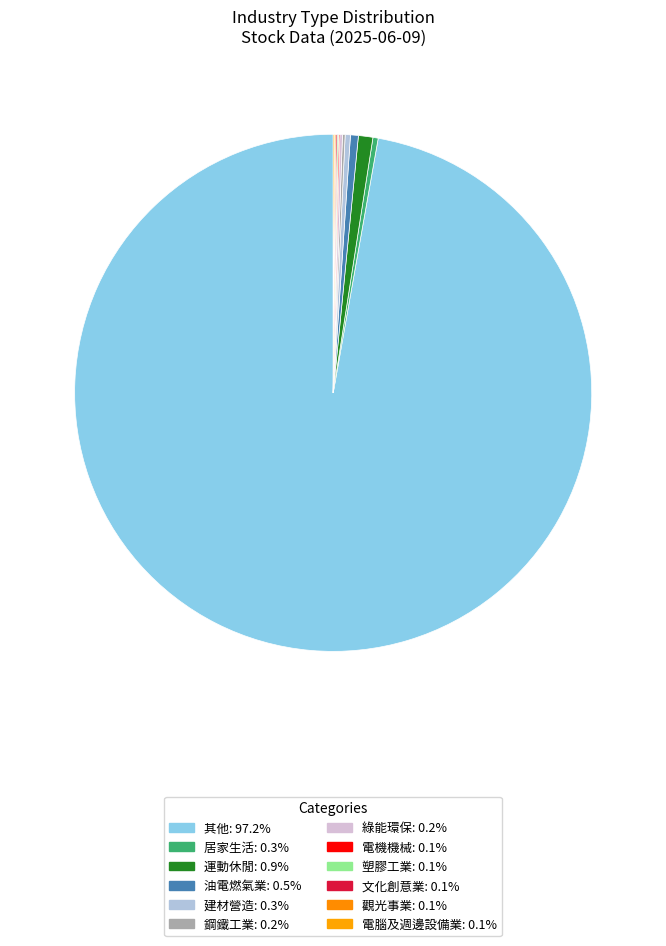

How many segments does this pie chart have?

12